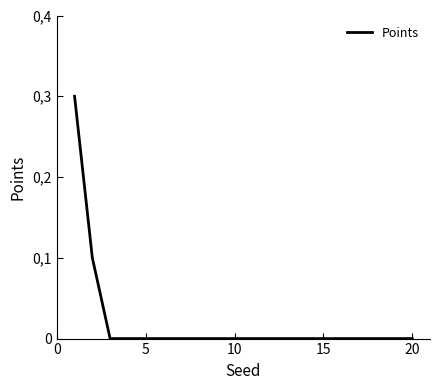

What is the greatest value displayed?

3